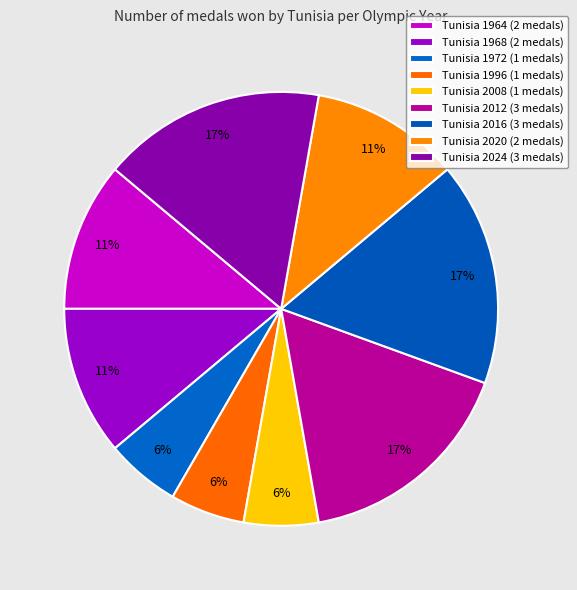

How many slices are in this pie chart?

9